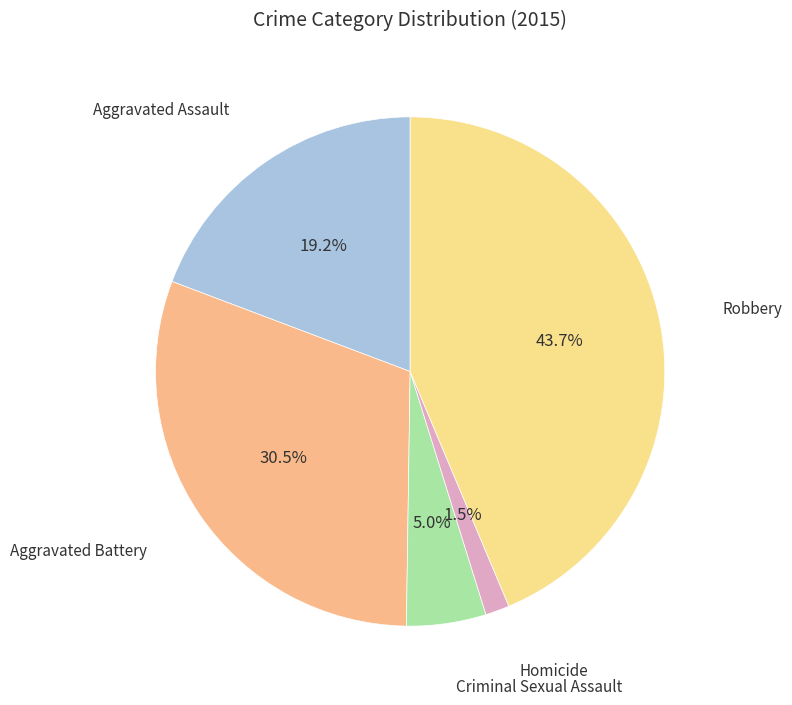

To the nearest percent, what is the average slice percentage?

20%